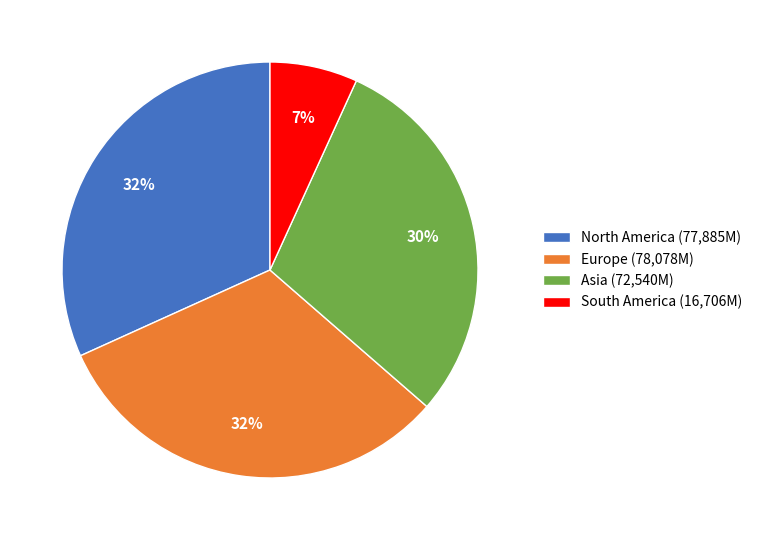

What is the smallest slice in the pie chart?

South America (16,706M)